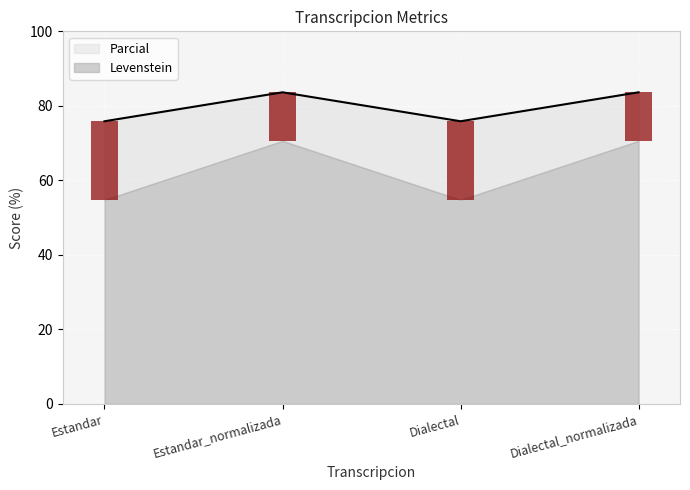

List the labels in order of Levenstein value, largest first.

Estandar_normalizada, Dialectal_normalizada, Estandar, Dialectal